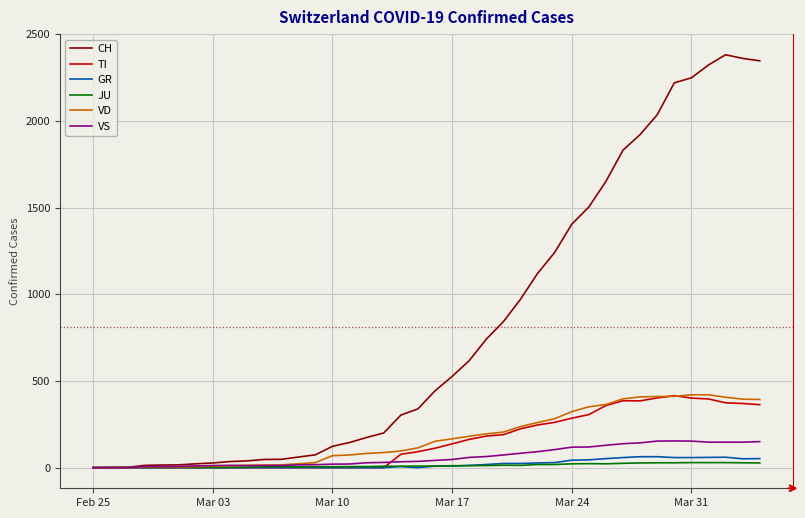

Which series has the widest spread of values?

CH